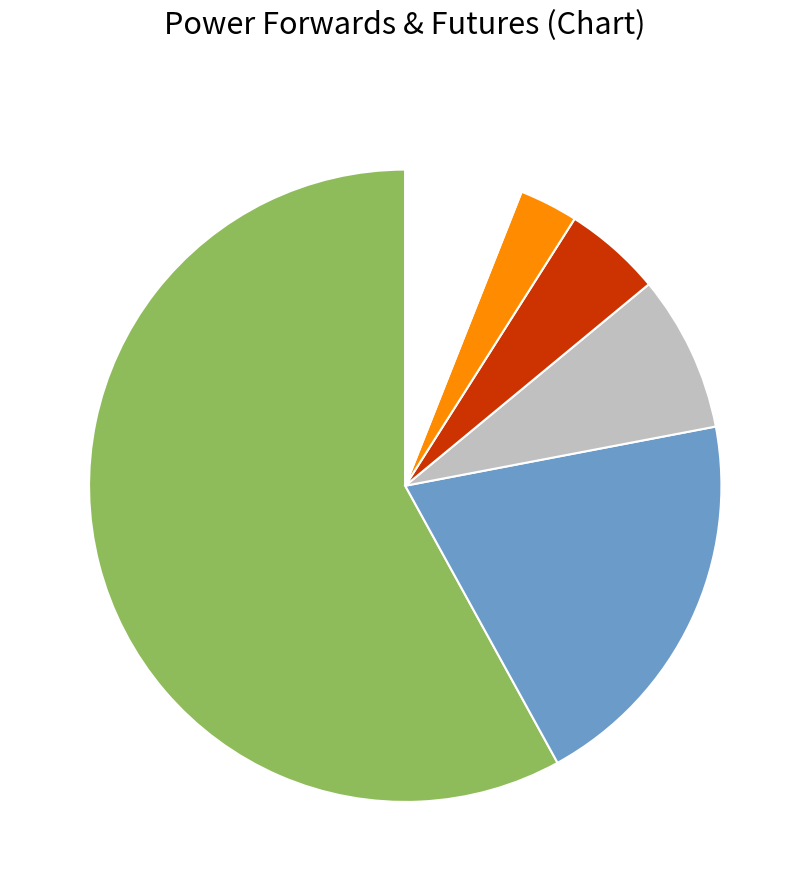

Is there any slice that represents more than half of the pie?

Yes